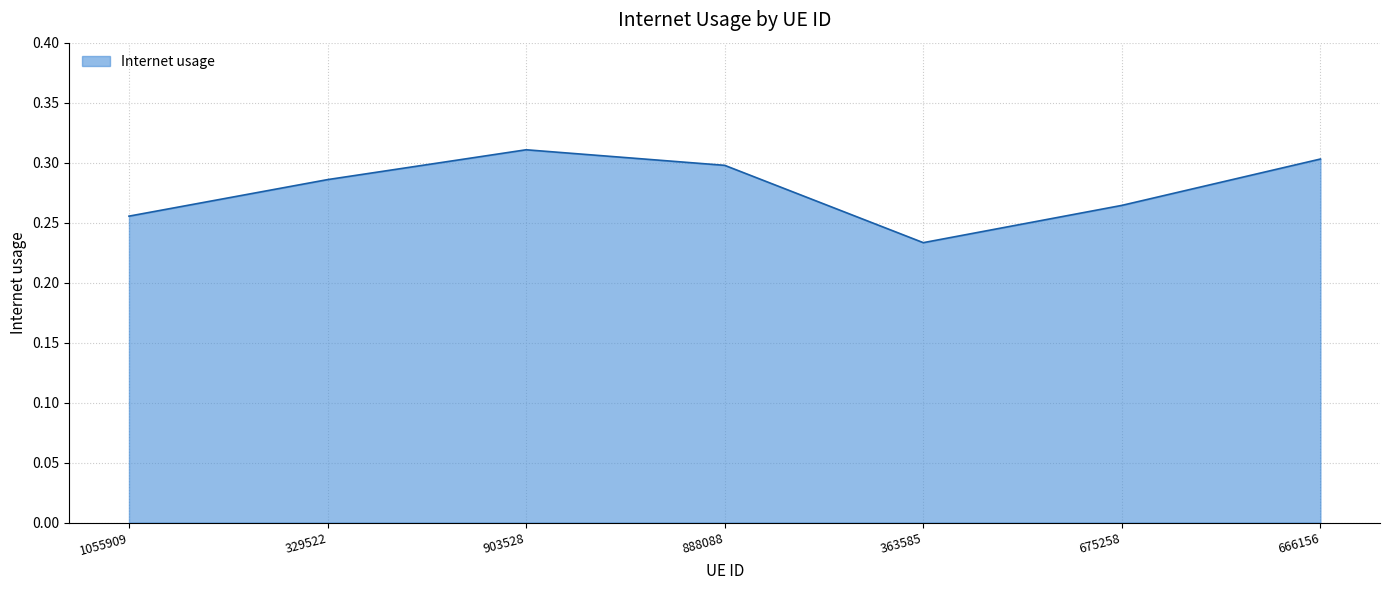

Count the values in the range 0 to 1.

7